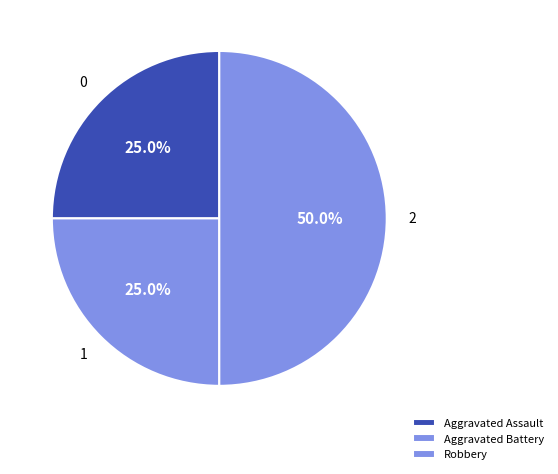

The Robbery slice represents 39% of the pie. True or false?

False